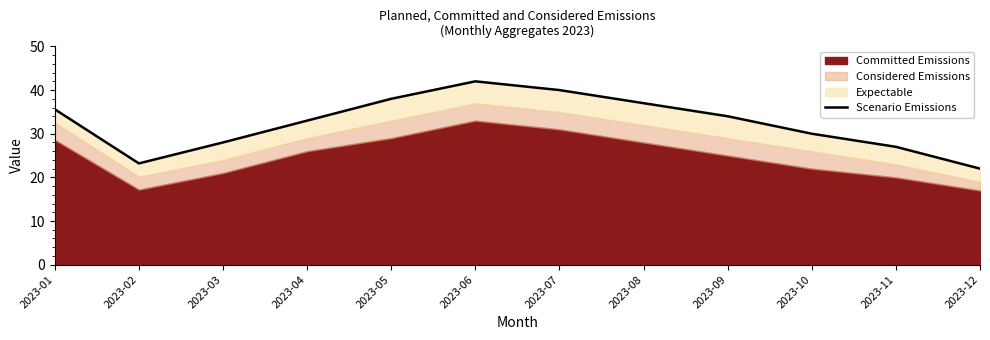

At which label is the value closest to 32?

2023-04